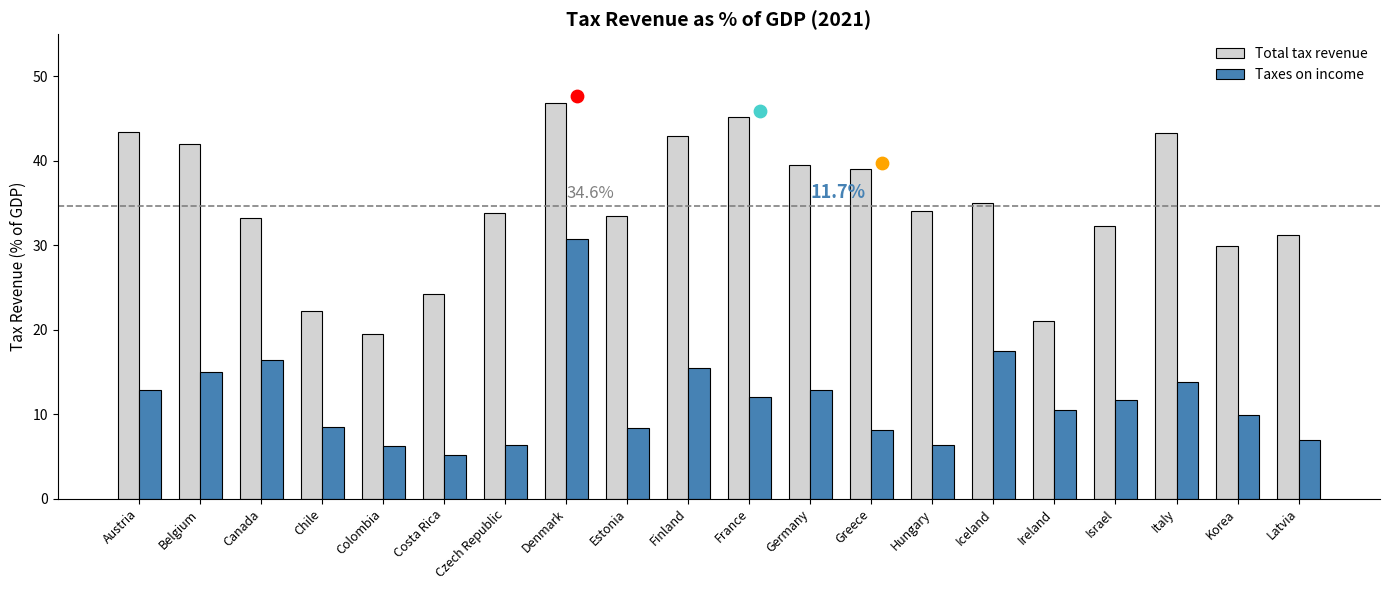

Which series has the largest Y range (max minus min)?

Total tax revenue